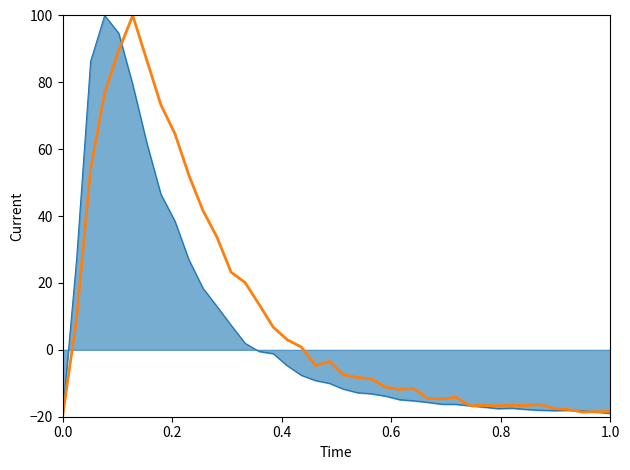

What is the smallest value displayed?

-20.0